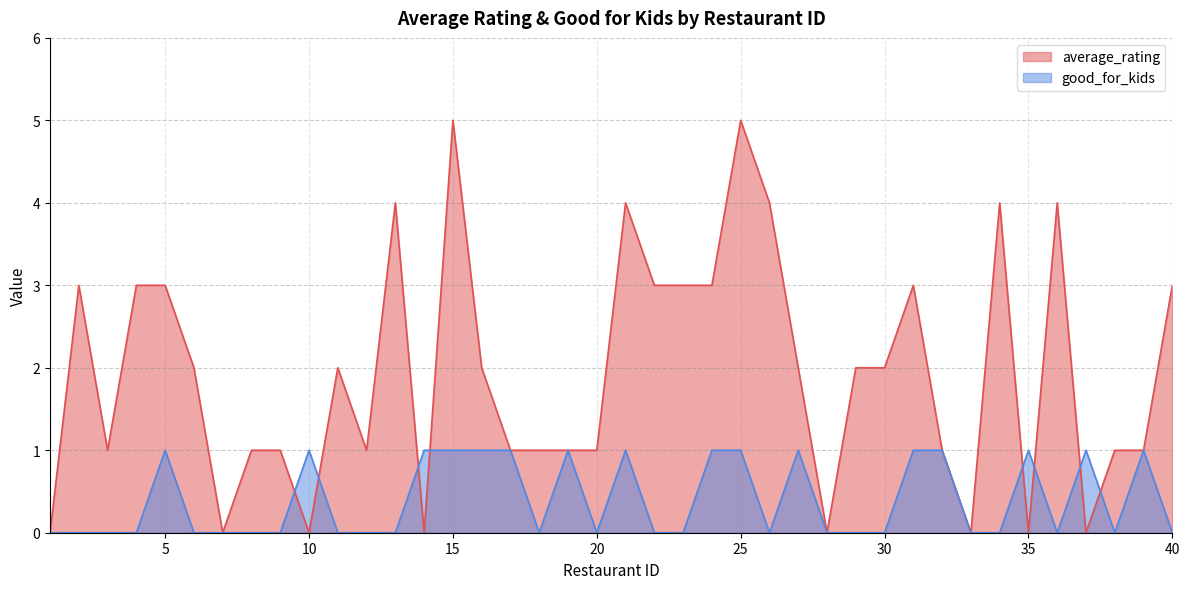

How many average_rating values are between 1 and 3?

25